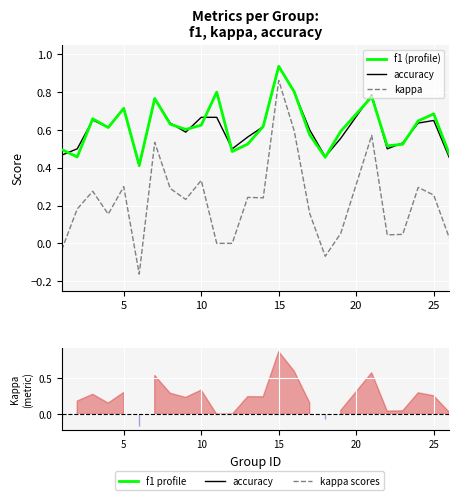

What is the lowest value of the accuracy series?

0.4